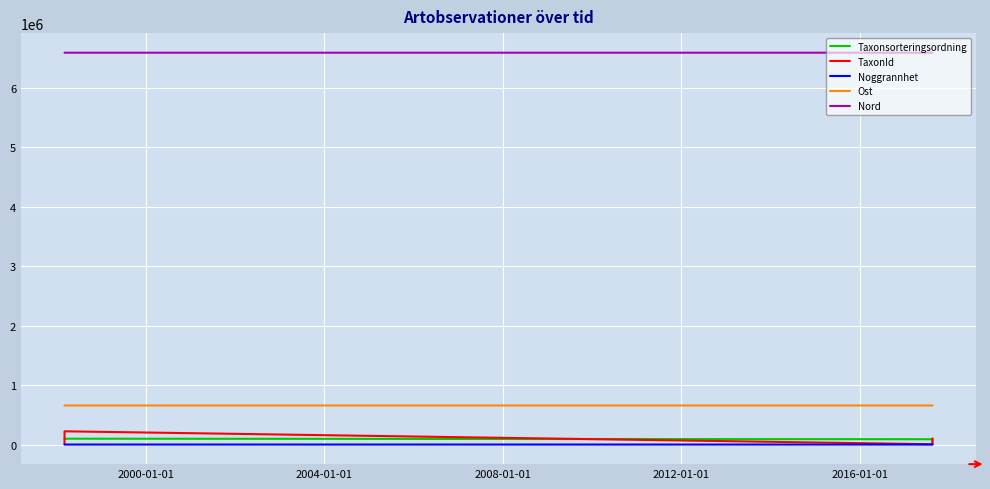

Which series has the largest total across all categories?

Nord